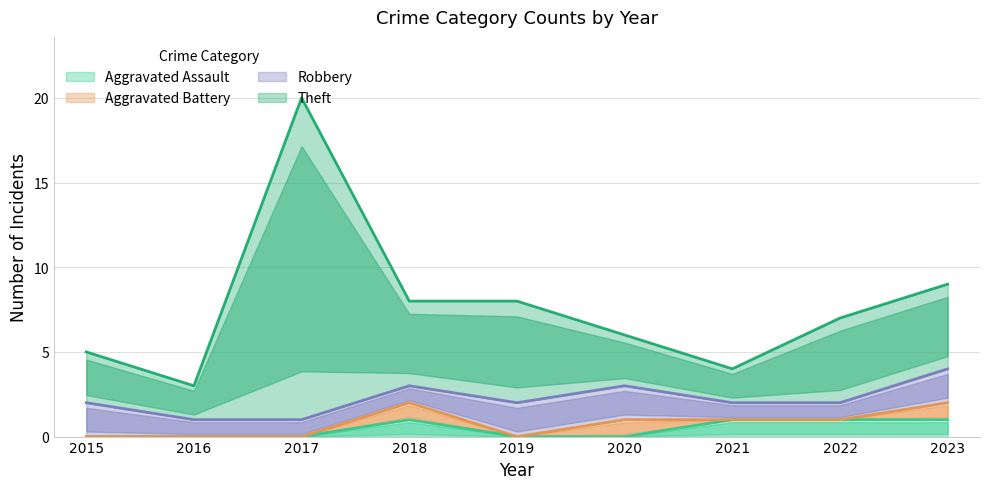

What is the difference between the maximum and second lowest values in the Theft series?

16